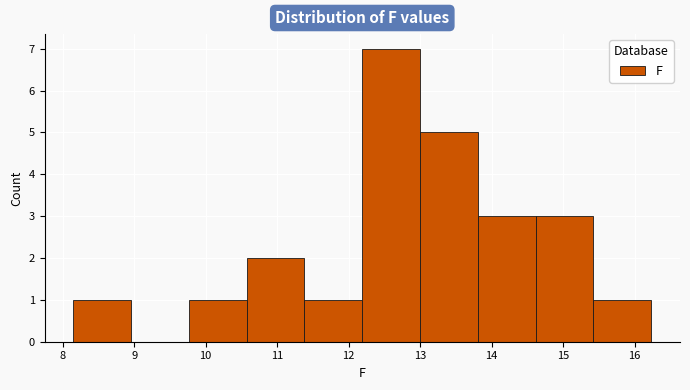

How tall is the bar that spans 10.6 to 11.4 on the x-axis? Neither the bar edges nor the heights are printed on the chart, so give them approximately, as read against the axes.

2